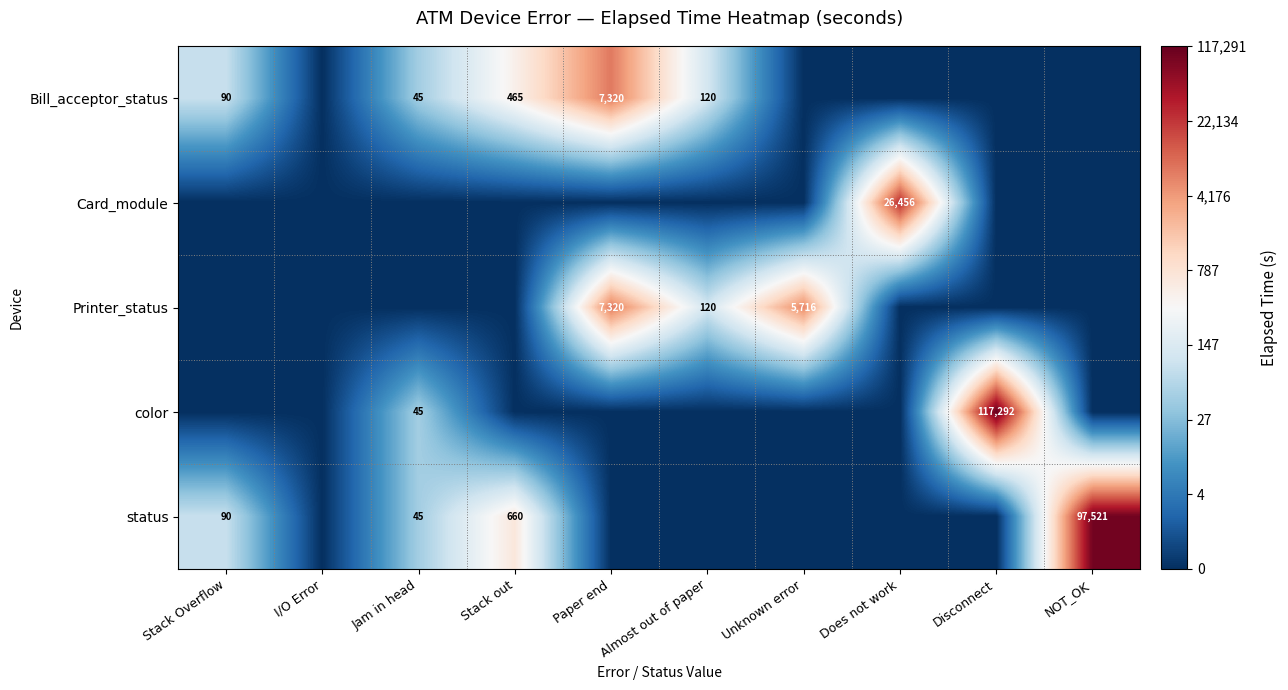

At which category is the sum across all series the highest?

Paper end